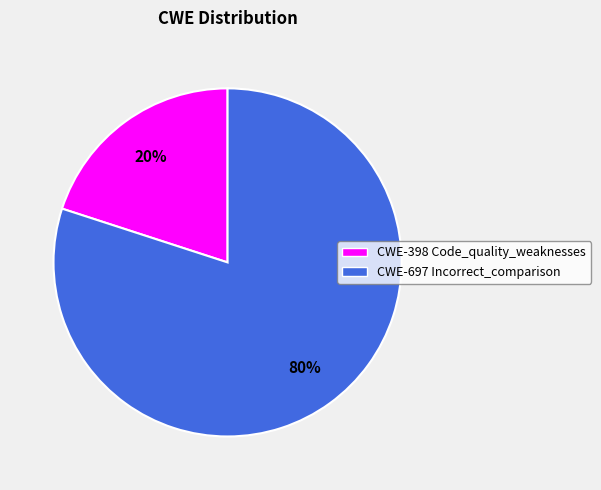

Which slice is the smallest?

CWE-398 Code_quality_weaknesses